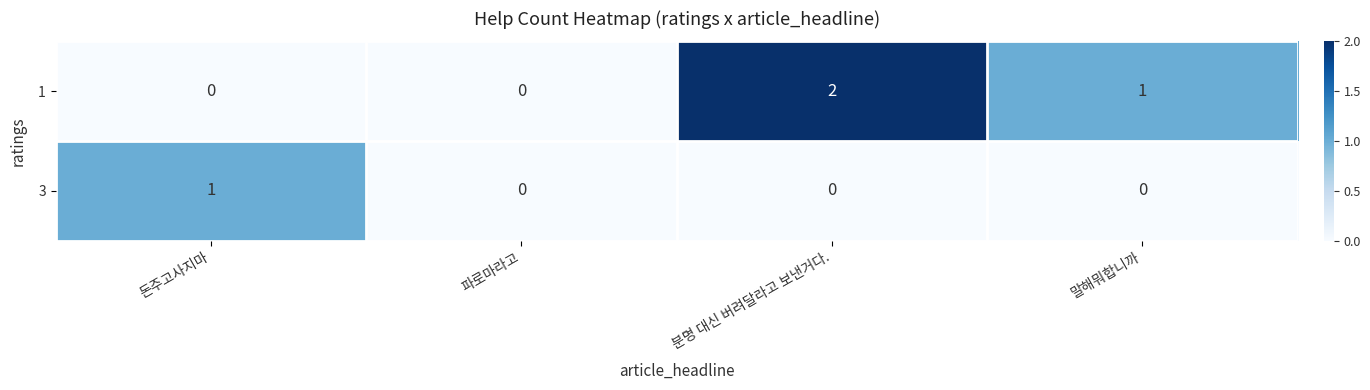

At how many categories does at least one series exceed 1?

1